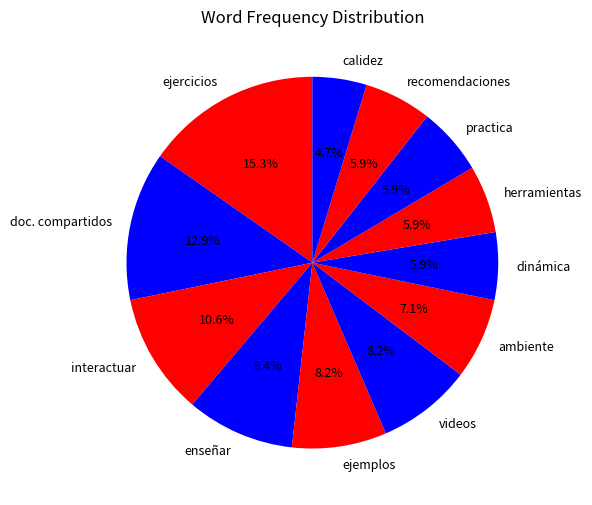

Does enseñar represent more than half of the total?

No